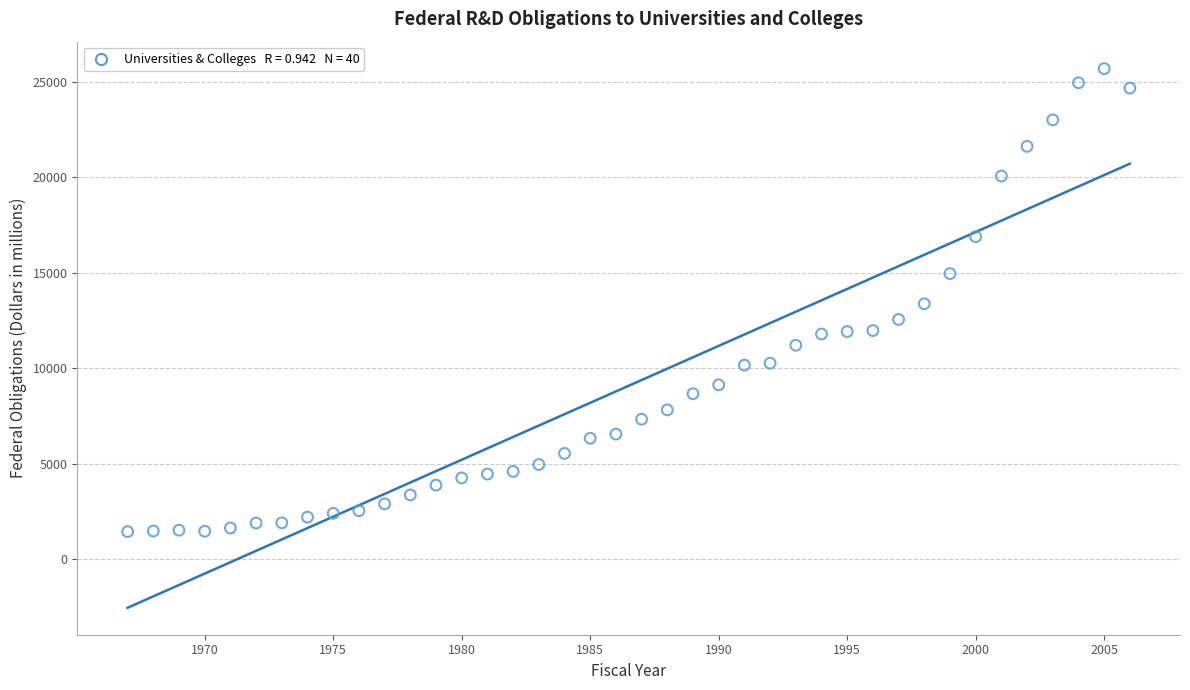

What is the range of Y values (max minus min)?

24233.2